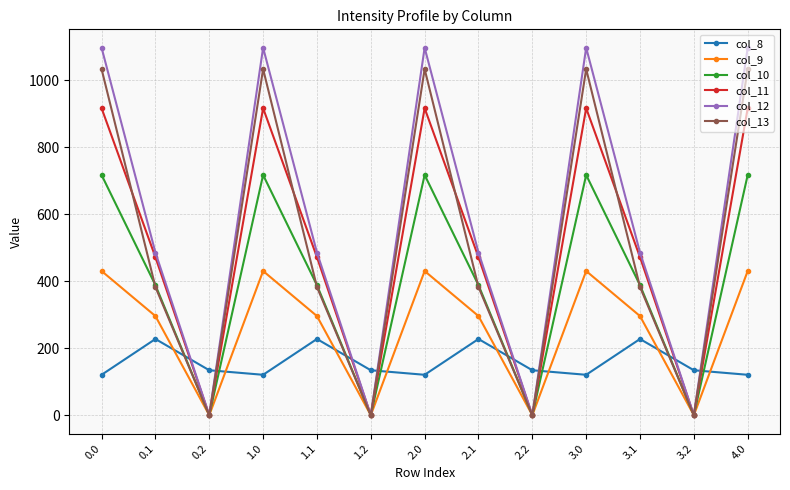

Reading left to right, extract all data points from this chart.

col_8: 120.6	227.5	134.2	120.6	227.5	134.2	120.6	227.5	134.2	120.6	227.5	134.2	120.6
col_9: 430.3	295.9	0.0	430.3	295.9	0.0	430.3	295.9	0.0	430.3	295.9	0.0	430.3
col_10: 716.9	388.1	0.0	716.9	388.1	0.0	716.9	388.1	0.0	716.9	388.1	0.0	716.9
col_11: 916.2	471.7	0.0	916.2	471.7	0.0	916.2	471.7	0.0	916.2	471.7	0.0	916.2
col_12: 1096.7	485.4	0.0	1096.7	485.4	0.0	1096.7	485.4	0.0	1096.7	485.4	0.0	1096.7
col_13: 1032.9	382.7	0.0	1032.9	382.7	0.0	1032.9	382.7	0.0	1032.9	382.7	0.0	1032.9